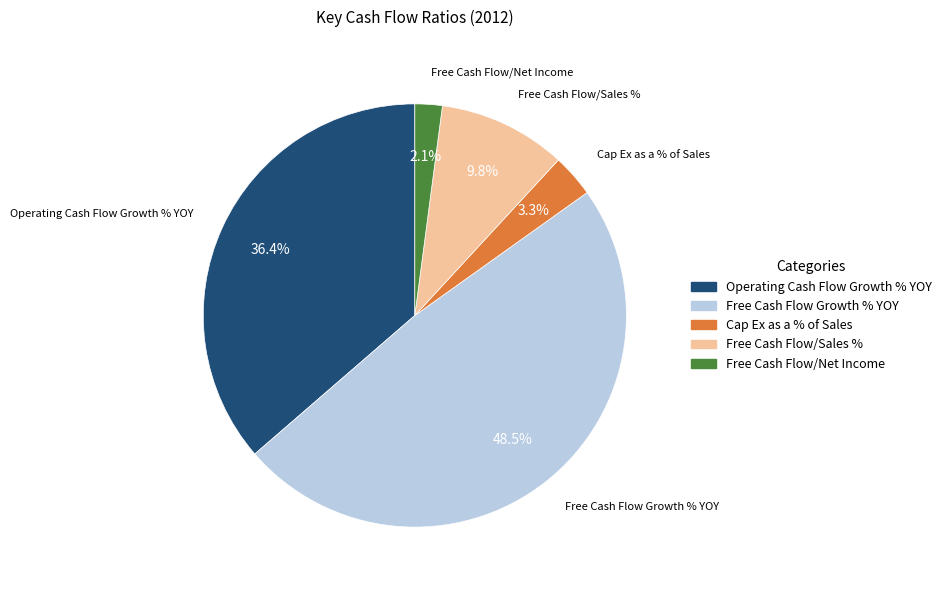

Is there any slice that represents more than half of the pie?

No